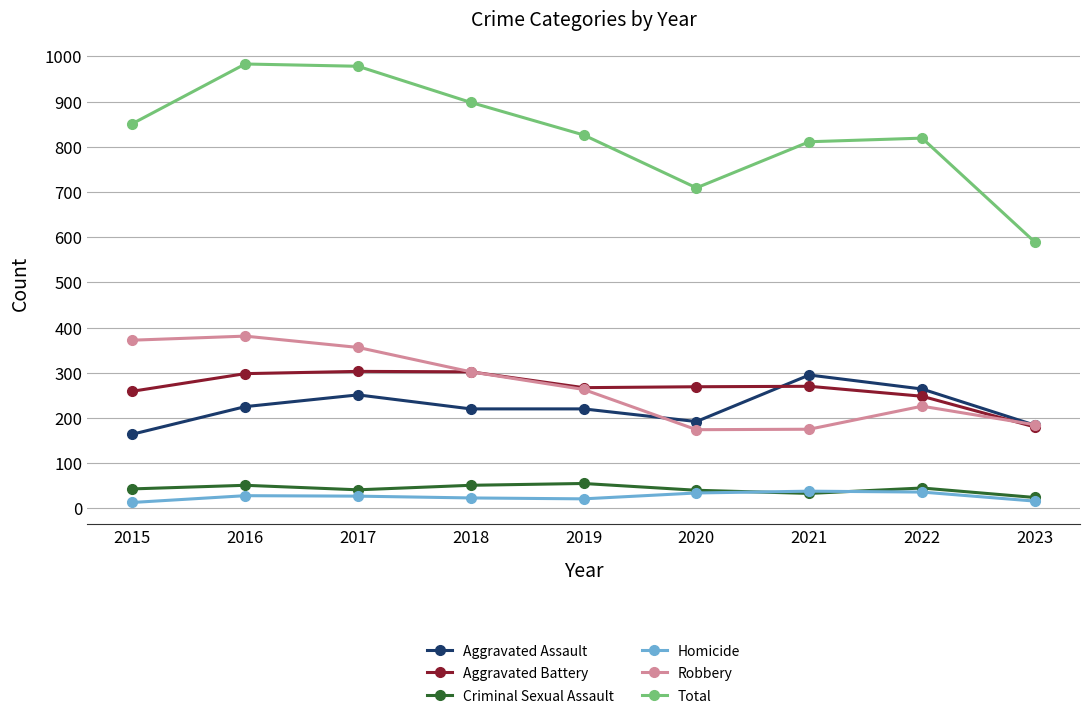

At which label does Total reach its minimum?

2023